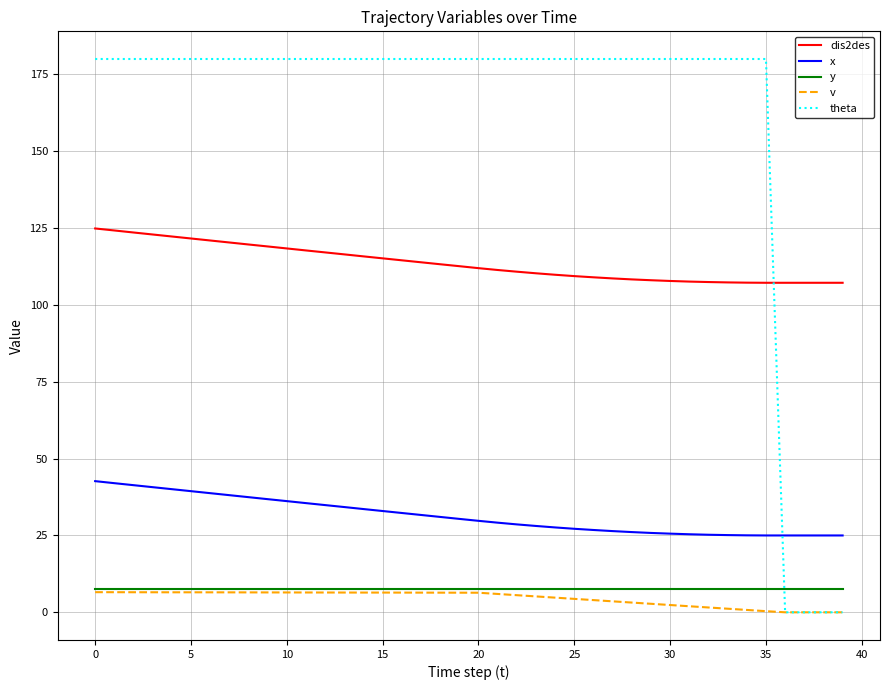

What is the minimum value for dis2des?

107.2